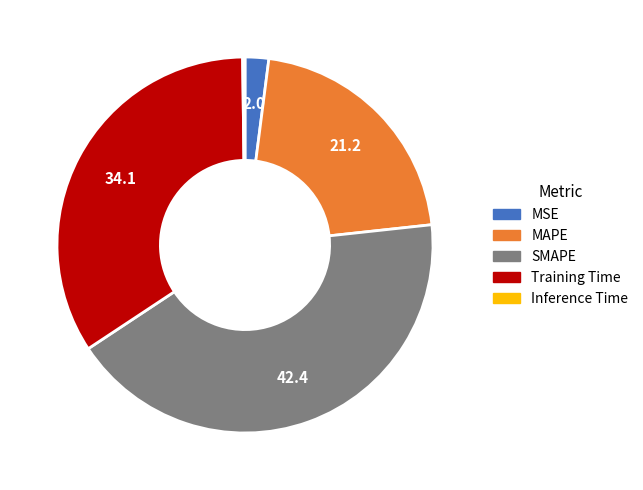

Does MAPE account for over 50% of the chart?

No